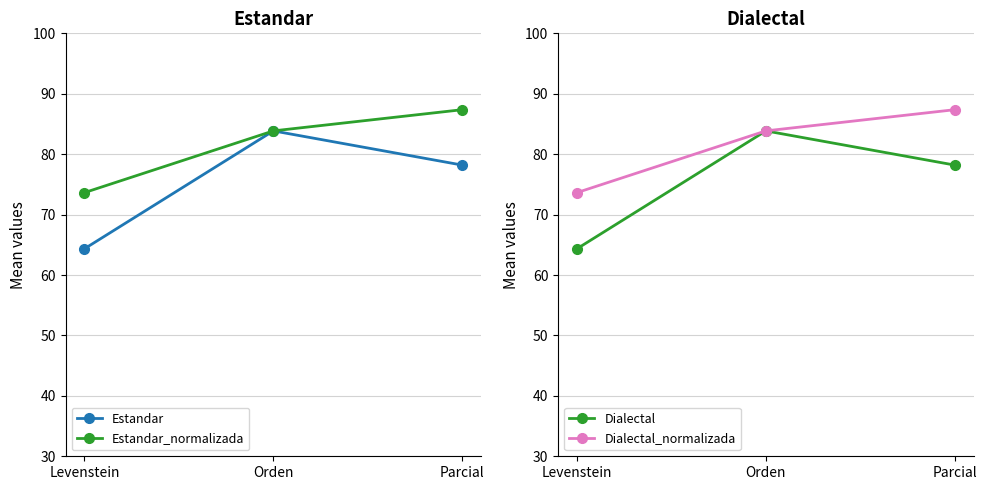

Reading left to right, extract all data points from this chart.

Estandar: 64.3	83.9	78.2
Estandar_normalizada: 73.6	83.9	87.4
Dialectal: 64.3	83.9	78.2
Dialectal_normalizada: 73.6	83.9	87.4